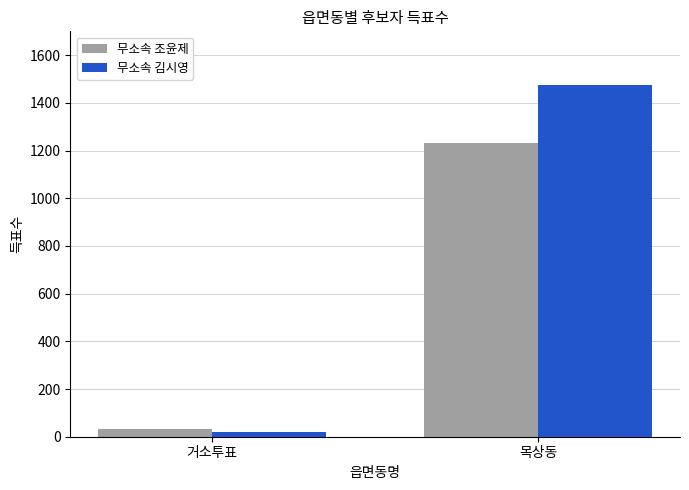

Count the number of data series in this chart.

2